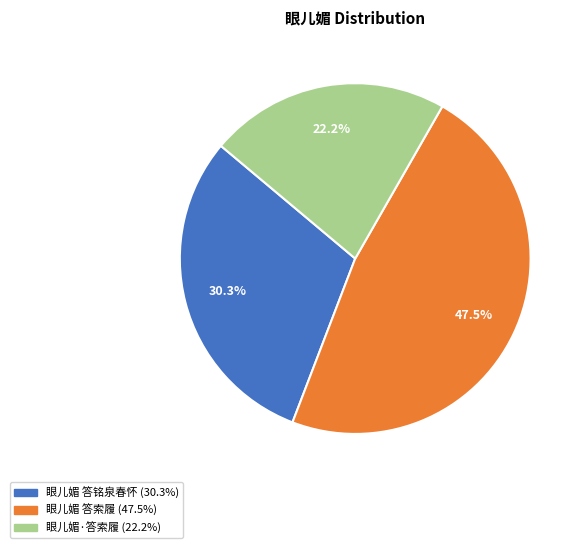

Combined, do 眼儿媚 答铭泉春怀 and 眼儿媚 答索履 account for over 50%?

Yes